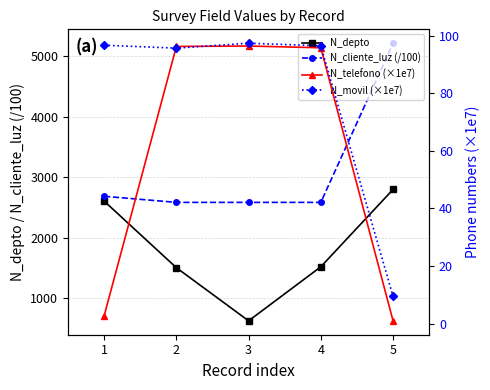

What is the difference between the N_movil (×1e7) values at 1 and 5?

87.3